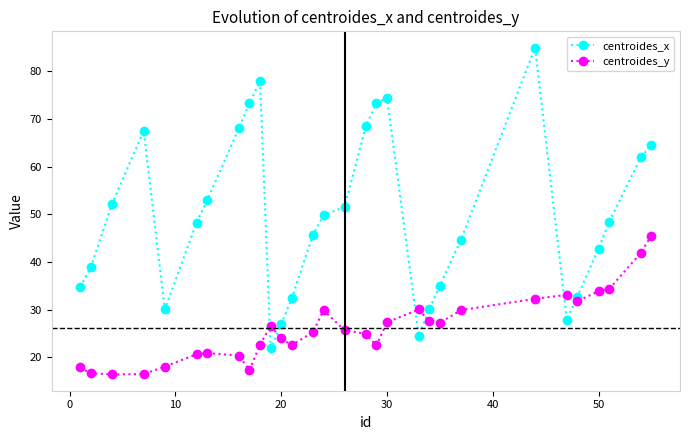

List the series in order of their overall mean, highest first.

centroides_x, centroides_y